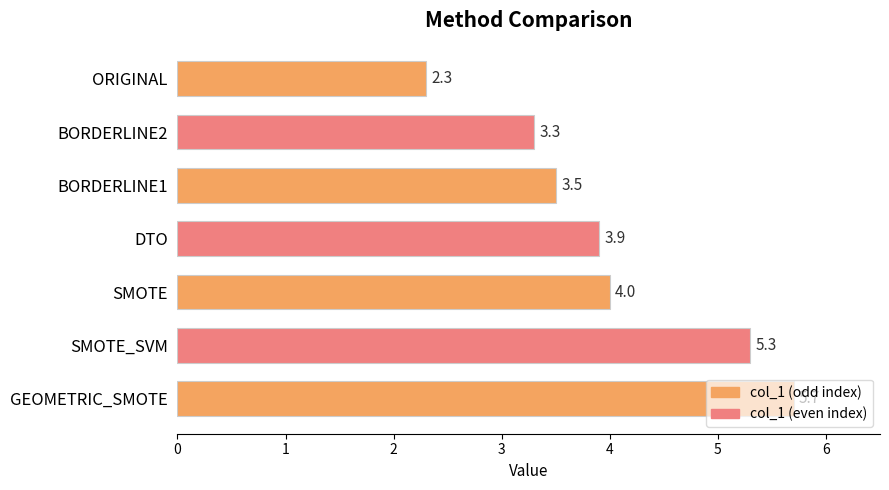

Which has a higher value, SMOTE_SVM or BORDERLINE1?

SMOTE_SVM